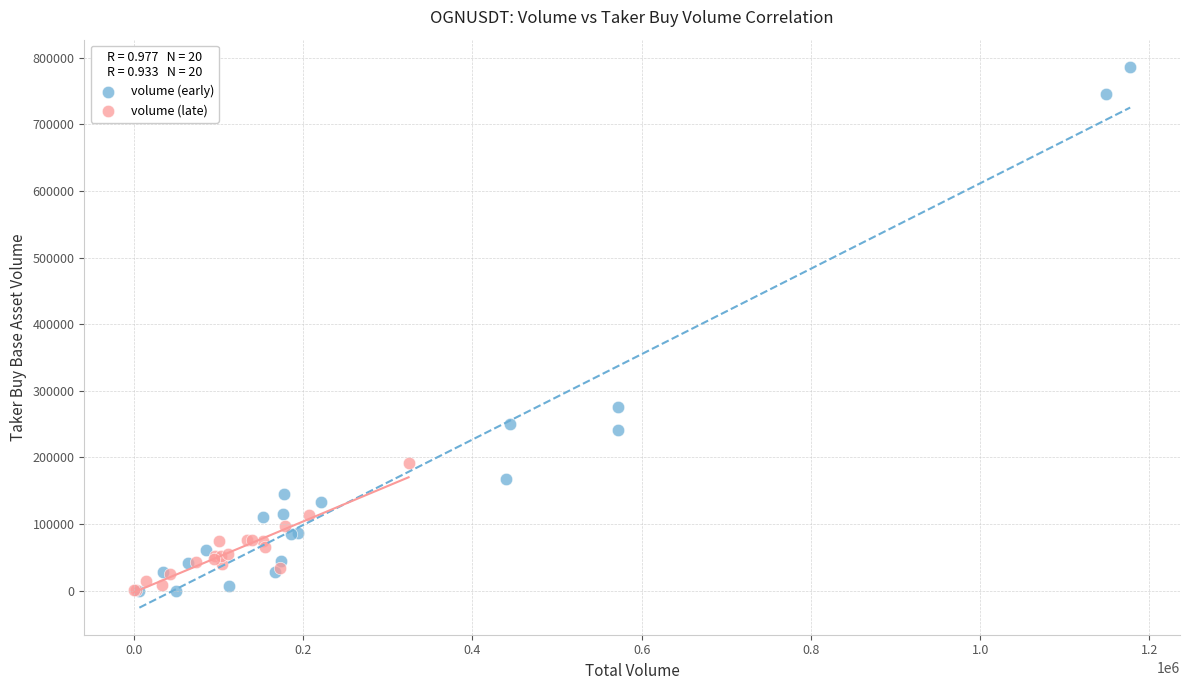

Which series has the widest spread of Y values?

volume (early)